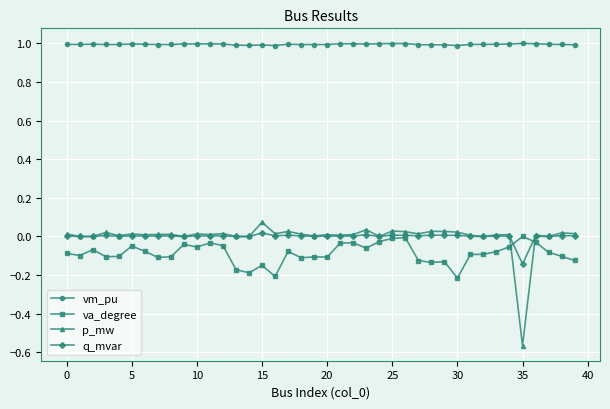

What is the difference between the second highest and minimum values in the va_degree series?

0.2